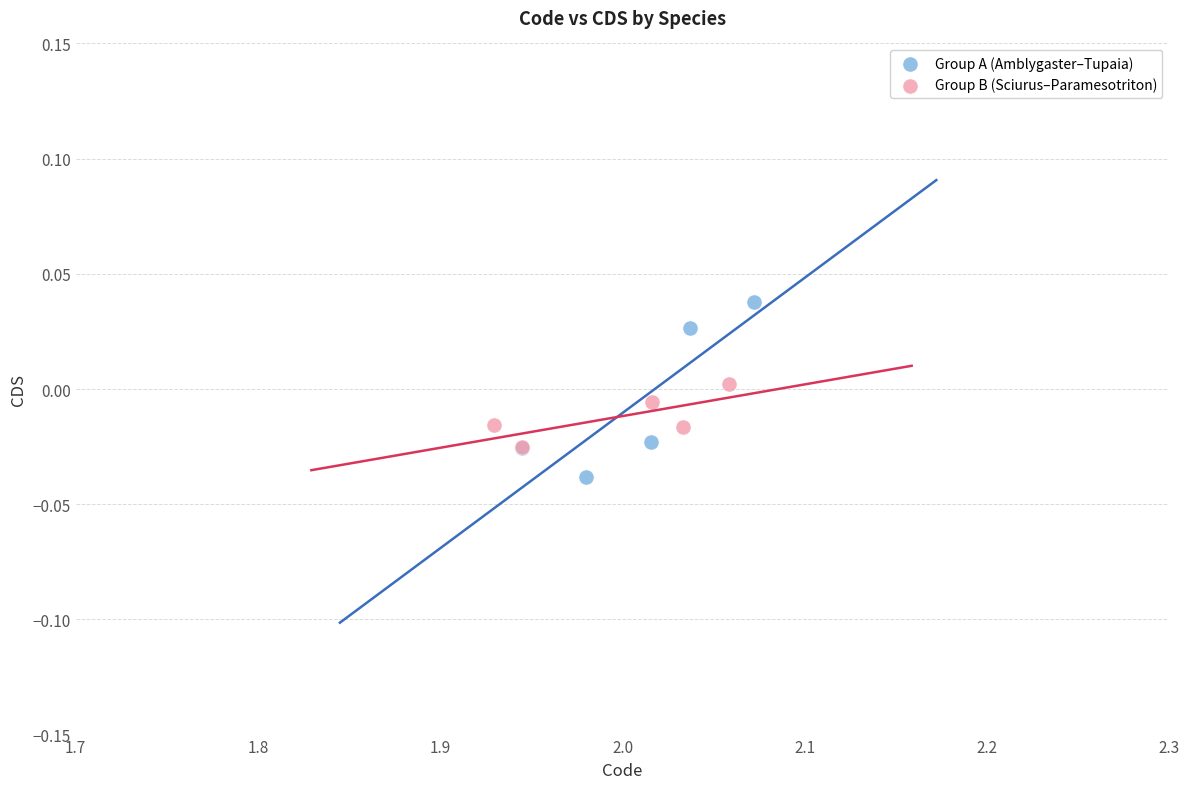

Which series contains the lowest Y value?

Group A (Amblygaster–Tupaia)